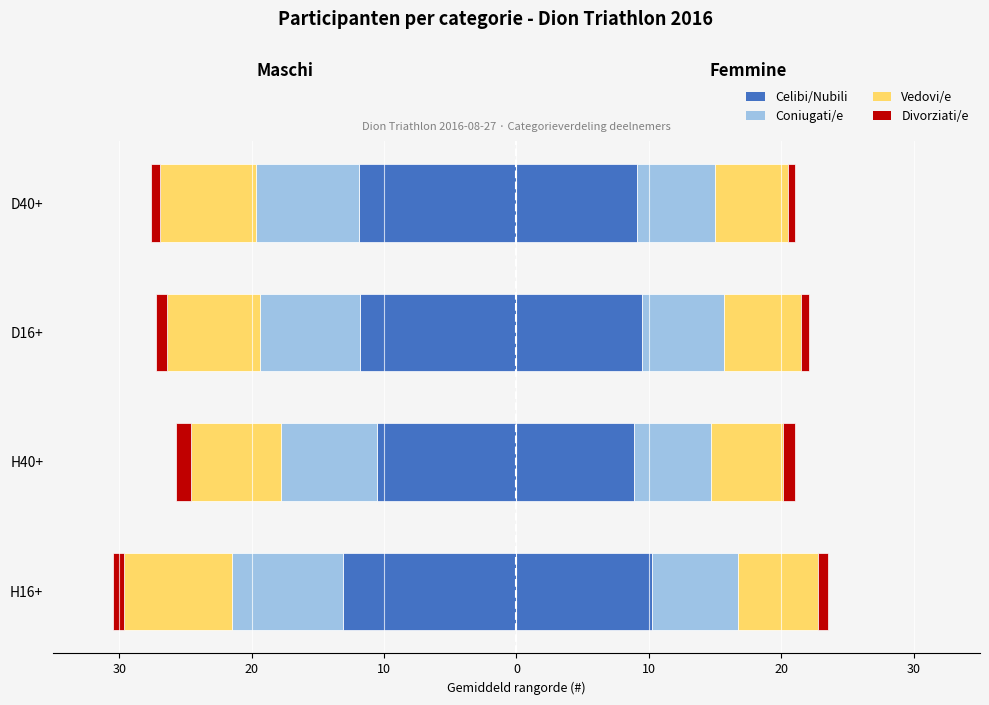

How many values are between -11 and -10?

1